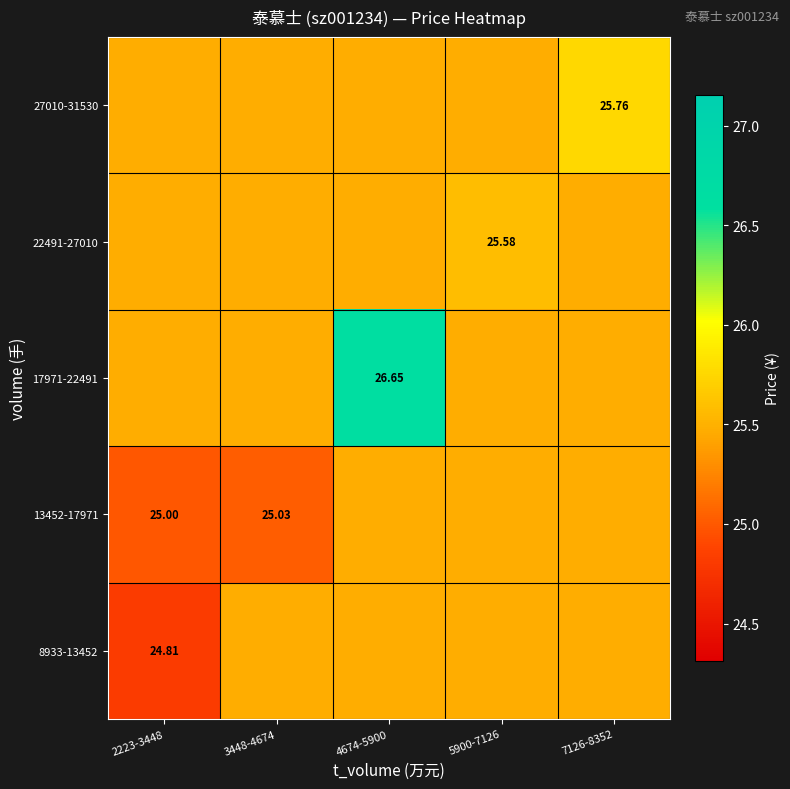

What value does the 17971-22491 series have at 5900-7126?

25.5